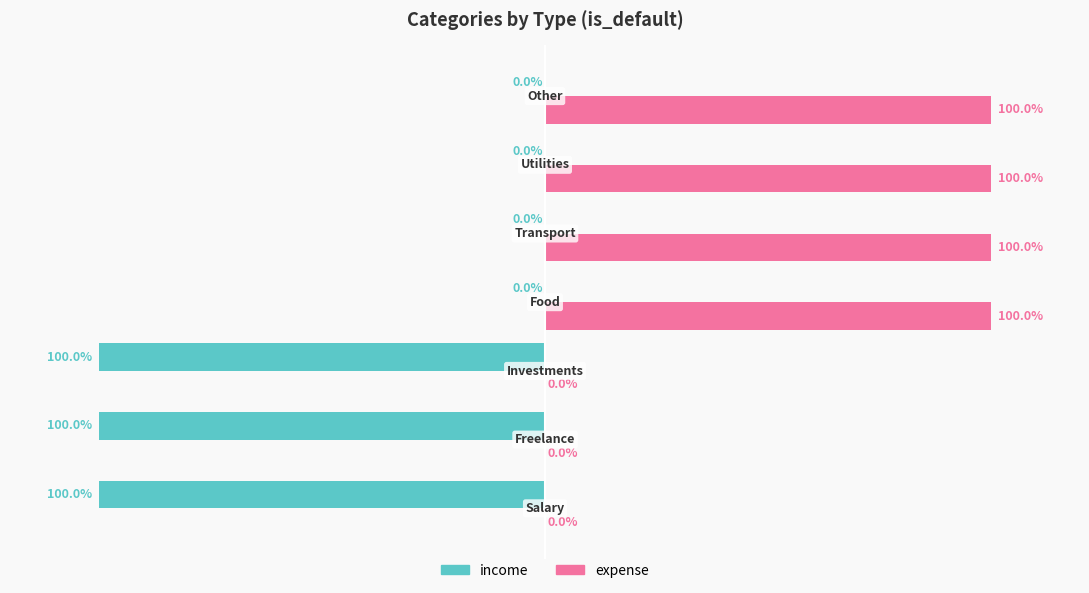

What are all the series names shown in the legend?

income, expense